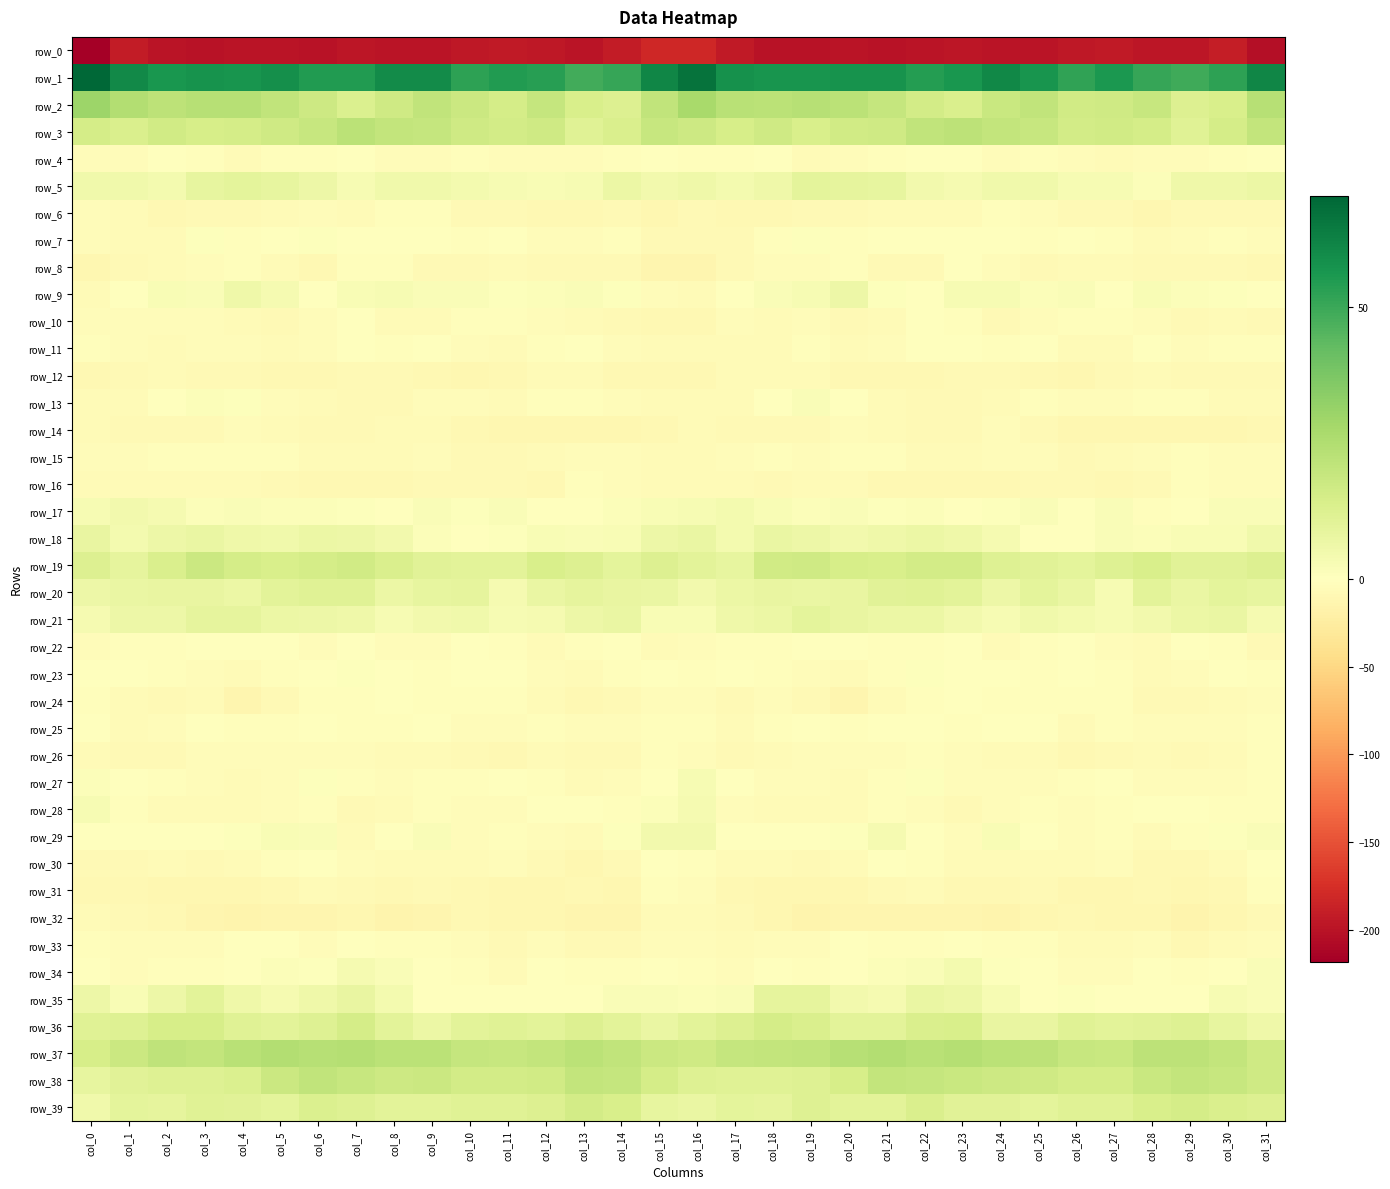

List the labels in order of row_14 value, largest first.

col_20, col_4, col_24, col_8, col_5, col_21, col_0, col_9, col_16, col_23, col_6, col_19, col_25, col_1, col_7, col_2, col_17, col_22, col_18, col_3, col_15, col_31, col_10, col_14, col_30, col_12, col_27, col_28, col_29, col_13, col_11, col_26